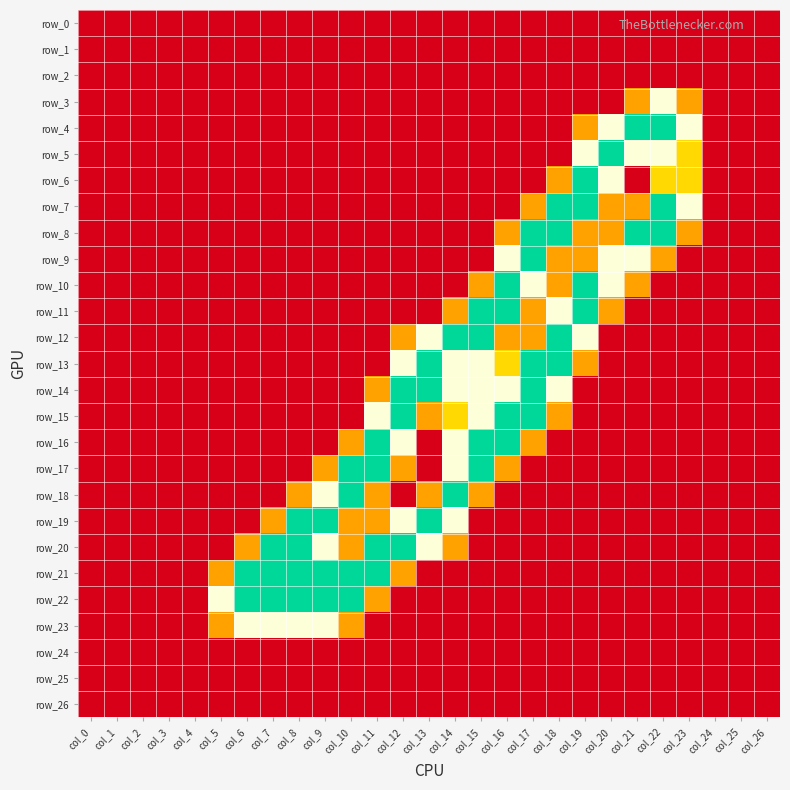

Reading left to right, list all the values displayed in this chart.

row_0: col_0=0.0	col_1=0.0	col_2=0.0	col_3=0.0	col_4=0.0	col_5=0.0	col_6=0.0	col_7=0.0	col_8=0.0	col_9=0.0	col_10=0.0	col_11=0.0	col_12=0.0	col_13=0.0	col_14=0.0	col_15=0.0	col_16=0.0	col_17=0.0	col_18=0.0	col_19=0.0	col_20=0.0	col_21=0.0	col_22=0.0	col_23=0.0	col_24=0.0	col_25=0.0	col_26=0.0
row_1: col_0=0.0	col_1=0.0	col_2=0.0	col_3=0.0	col_4=0.0	col_5=0.0	col_6=0.0	col_7=0.0	col_8=0.0	col_9=0.0	col_10=0.0	col_11=0.0	col_12=0.0	col_13=0.0	col_14=0.0	col_15=0.0	col_16=0.0	col_17=0.0	col_18=0.0	col_19=0.0	col_20=0.0	col_21=0.0	col_22=0.0	col_23=0.0	col_24=0.0	col_25=0.0	col_26=0.0
row_2: col_0=0.0	col_1=0.0	col_2=0.0	col_3=0.0	col_4=0.0	col_5=0.0	col_6=0.0	col_7=0.0	col_8=0.0	col_9=0.0	col_10=0.0	col_11=0.0	col_12=0.0	col_13=0.0	col_14=0.0	col_15=0.0	col_16=0.0	col_17=0.0	col_18=0.0	col_19=0.0	col_20=0.0	col_21=0.0	col_22=0.0	col_23=0.0	col_24=0.0	col_25=0.0	col_26=0.0
row_3: col_0=0.0	col_1=0.0	col_2=0.0	col_3=0.0	col_4=0.0	col_5=0.0	col_6=0.0	col_7=0.0	col_8=0.0	col_9=0.0	col_10=0.0	col_11=0.0	col_12=0.0	col_13=0.0	col_14=0.0	col_15=0.0	col_16=0.0	col_17=0.0	col_18=0.0	col_19=0.0	col_20=0.0	col_21=0.8	col_22=1.5	col_23=0.8	col_24=0.0	col_25=0.0	col_26=0.0
row_4: col_0=0.0	col_1=0.0	col_2=0.0	col_3=0.0	col_4=0.0	col_5=0.0	col_6=0.0	col_7=0.0	col_8=0.0	col_9=0.0	col_10=0.0	col_11=0.0	col_12=0.0	col_13=0.0	col_14=0.0	col_15=0.0	col_16=0.0	col_17=0.0	col_18=0.0	col_19=0.8	col_20=1.5	col_21=2.0	col_22=2.0	col_23=1.5	col_24=0.0	col_25=0.0	col_26=0.0
row_5: col_0=0.0	col_1=0.0	col_2=0.0	col_3=0.0	col_4=0.0	col_5=0.0	col_6=0.0	col_7=0.0	col_8=0.0	col_9=0.0	col_10=0.0	col_11=0.0	col_12=0.0	col_13=0.0	col_14=0.0	col_15=0.0	col_16=0.0	col_17=0.0	col_18=0.0	col_19=1.5	col_20=2.0	col_21=1.5	col_22=1.5	col_23=1.0	col_24=0.0	col_25=0.0	col_26=0.0
row_6: col_0=0.0	col_1=0.0	col_2=0.0	col_3=0.0	col_4=0.0	col_5=0.0	col_6=0.0	col_7=0.0	col_8=0.0	col_9=0.0	col_10=0.0	col_11=0.0	col_12=0.0	col_13=0.0	col_14=0.0	col_15=0.0	col_16=0.0	col_17=0.0	col_18=0.8	col_19=2.0	col_20=1.5	col_21=0.0	col_22=1.0	col_23=1.0	col_24=0.0	col_25=0.0	col_26=0.0
row_7: col_0=0.0	col_1=0.0	col_2=0.0	col_3=0.0	col_4=0.0	col_5=0.0	col_6=0.0	col_7=0.0	col_8=0.0	col_9=0.0	col_10=0.0	col_11=0.0	col_12=0.0	col_13=0.0	col_14=0.0	col_15=0.0	col_16=0.0	col_17=0.8	col_18=2.0	col_19=2.0	col_20=0.8	col_21=0.8	col_22=2.0	col_23=1.5	col_24=0.0	col_25=0.0	col_26=0.0
row_8: col_0=0.0	col_1=0.0	col_2=0.0	col_3=0.0	col_4=0.0	col_5=0.0	col_6=0.0	col_7=0.0	col_8=0.0	col_9=0.0	col_10=0.0	col_11=0.0	col_12=0.0	col_13=0.0	col_14=0.0	col_15=0.0	col_16=0.8	col_17=2.0	col_18=2.0	col_19=0.8	col_20=0.8	col_21=2.0	col_22=2.0	col_23=0.8	col_24=0.0	col_25=0.0	col_26=0.0
row_9: col_0=0.0	col_1=0.0	col_2=0.0	col_3=0.0	col_4=0.0	col_5=0.0	col_6=0.0	col_7=0.0	col_8=0.0	col_9=0.0	col_10=0.0	col_11=0.0	col_12=0.0	col_13=0.0	col_14=0.0	col_15=0.0	col_16=1.5	col_17=2.0	col_18=0.8	col_19=0.8	col_20=1.5	col_21=1.5	col_22=0.8	col_23=0.0	col_24=0.0	col_25=0.0	col_26=0.0
row_10: col_0=0.0	col_1=0.0	col_2=0.0	col_3=0.0	col_4=0.0	col_5=0.0	col_6=0.0	col_7=0.0	col_8=0.0	col_9=0.0	col_10=0.0	col_11=0.0	col_12=0.0	col_13=0.0	col_14=0.0	col_15=0.8	col_16=2.0	col_17=1.5	col_18=0.8	col_19=2.0	col_20=1.5	col_21=0.8	col_22=0.0	col_23=0.0	col_24=0.0	col_25=0.0	col_26=0.0
row_11: col_0=0.0	col_1=0.0	col_2=0.0	col_3=0.0	col_4=0.0	col_5=0.0	col_6=0.0	col_7=0.0	col_8=0.0	col_9=0.0	col_10=0.0	col_11=0.0	col_12=0.0	col_13=0.0	col_14=0.8	col_15=2.0	col_16=2.0	col_17=0.8	col_18=1.5	col_19=2.0	col_20=0.8	col_21=0.0	col_22=0.0	col_23=0.0	col_24=0.0	col_25=0.0	col_26=0.0
row_12: col_0=0.0	col_1=0.0	col_2=0.0	col_3=0.0	col_4=0.0	col_5=0.0	col_6=0.0	col_7=0.0	col_8=0.0	col_9=0.0	col_10=0.0	col_11=0.0	col_12=0.8	col_13=1.5	col_14=2.0	col_15=2.0	col_16=0.8	col_17=0.8	col_18=2.0	col_19=1.5	col_20=0.0	col_21=0.0	col_22=0.0	col_23=0.0	col_24=0.0	col_25=0.0	col_26=0.0
row_13: col_0=0.0	col_1=0.0	col_2=0.0	col_3=0.0	col_4=0.0	col_5=0.0	col_6=0.0	col_7=0.0	col_8=0.0	col_9=0.0	col_10=0.0	col_11=0.0	col_12=1.5	col_13=2.0	col_14=1.5	col_15=1.5	col_16=1.0	col_17=2.0	col_18=2.0	col_19=0.8	col_20=0.0	col_21=0.0	col_22=0.0	col_23=0.0	col_24=0.0	col_25=0.0	col_26=0.0
row_14: col_0=0.0	col_1=0.0	col_2=0.0	col_3=0.0	col_4=0.0	col_5=0.0	col_6=0.0	col_7=0.0	col_8=0.0	col_9=0.0	col_10=0.0	col_11=0.8	col_12=2.0	col_13=2.0	col_14=1.5	col_15=1.5	col_16=1.5	col_17=2.0	col_18=1.5	col_19=0.0	col_20=0.0	col_21=0.0	col_22=0.0	col_23=0.0	col_24=0.0	col_25=0.0	col_26=0.0
row_15: col_0=0.0	col_1=0.0	col_2=0.0	col_3=0.0	col_4=0.0	col_5=0.0	col_6=0.0	col_7=0.0	col_8=0.0	col_9=0.0	col_10=0.0	col_11=1.5	col_12=2.0	col_13=0.8	col_14=1.0	col_15=1.5	col_16=2.0	col_17=2.0	col_18=0.8	col_19=0.0	col_20=0.0	col_21=0.0	col_22=0.0	col_23=0.0	col_24=0.0	col_25=0.0	col_26=0.0
row_16: col_0=0.0	col_1=0.0	col_2=0.0	col_3=0.0	col_4=0.0	col_5=0.0	col_6=0.0	col_7=0.0	col_8=0.0	col_9=0.0	col_10=0.8	col_11=2.0	col_12=1.5	col_13=0.0	col_14=1.5	col_15=2.0	col_16=2.0	col_17=0.8	col_18=0.0	col_19=0.0	col_20=0.0	col_21=0.0	col_22=0.0	col_23=0.0	col_24=0.0	col_25=0.0	col_26=0.0
row_17: col_0=0.0	col_1=0.0	col_2=0.0	col_3=0.0	col_4=0.0	col_5=0.0	col_6=0.0	col_7=0.0	col_8=0.0	col_9=0.8	col_10=2.0	col_11=2.0	col_12=0.8	col_13=0.0	col_14=1.5	col_15=2.0	col_16=0.8	col_17=0.0	col_18=0.0	col_19=0.0	col_20=0.0	col_21=0.0	col_22=0.0	col_23=0.0	col_24=0.0	col_25=0.0	col_26=0.0
row_18: col_0=0.0	col_1=0.0	col_2=0.0	col_3=0.0	col_4=0.0	col_5=0.0	col_6=0.0	col_7=0.0	col_8=0.8	col_9=1.5	col_10=2.0	col_11=0.8	col_12=0.0	col_13=0.8	col_14=2.0	col_15=0.8	col_16=0.0	col_17=0.0	col_18=0.0	col_19=0.0	col_20=0.0	col_21=0.0	col_22=0.0	col_23=0.0	col_24=0.0	col_25=0.0	col_26=0.0
row_19: col_0=0.0	col_1=0.0	col_2=0.0	col_3=0.0	col_4=0.0	col_5=0.0	col_6=0.0	col_7=0.8	col_8=2.0	col_9=2.0	col_10=0.8	col_11=0.8	col_12=1.5	col_13=2.0	col_14=1.5	col_15=0.0	col_16=0.0	col_17=0.0	col_18=0.0	col_19=0.0	col_20=0.0	col_21=0.0	col_22=0.0	col_23=0.0	col_24=0.0	col_25=0.0	col_26=0.0
row_20: col_0=0.0	col_1=0.0	col_2=0.0	col_3=0.0	col_4=0.0	col_5=0.0	col_6=0.8	col_7=2.0	col_8=2.0	col_9=1.5	col_10=0.8	col_11=2.0	col_12=2.0	col_13=1.5	col_14=0.8	col_15=0.0	col_16=0.0	col_17=0.0	col_18=0.0	col_19=0.0	col_20=0.0	col_21=0.0	col_22=0.0	col_23=0.0	col_24=0.0	col_25=0.0	col_26=0.0
row_21: col_0=0.0	col_1=0.0	col_2=0.0	col_3=0.0	col_4=0.0	col_5=0.8	col_6=2.0	col_7=2.0	col_8=2.0	col_9=2.0	col_10=2.0	col_11=2.0	col_12=0.8	col_13=0.0	col_14=0.0	col_15=0.0	col_16=0.0	col_17=0.0	col_18=0.0	col_19=0.0	col_20=0.0	col_21=0.0	col_22=0.0	col_23=0.0	col_24=0.0	col_25=0.0	col_26=0.0
row_22: col_0=0.0	col_1=0.0	col_2=0.0	col_3=0.0	col_4=0.0	col_5=1.5	col_6=2.0	col_7=2.0	col_8=2.0	col_9=2.0	col_10=2.0	col_11=0.8	col_12=0.0	col_13=0.0	col_14=0.0	col_15=0.0	col_16=0.0	col_17=0.0	col_18=0.0	col_19=0.0	col_20=0.0	col_21=0.0	col_22=0.0	col_23=0.0	col_24=0.0	col_25=0.0	col_26=0.0
row_23: col_0=0.0	col_1=0.0	col_2=0.0	col_3=0.0	col_4=0.0	col_5=0.8	col_6=1.5	col_7=1.5	col_8=1.5	col_9=1.5	col_10=0.8	col_11=0.0	col_12=0.0	col_13=0.0	col_14=0.0	col_15=0.0	col_16=0.0	col_17=0.0	col_18=0.0	col_19=0.0	col_20=0.0	col_21=0.0	col_22=0.0	col_23=0.0	col_24=0.0	col_25=0.0	col_26=0.0
row_24: col_0=0.0	col_1=0.0	col_2=0.0	col_3=0.0	col_4=0.0	col_5=0.0	col_6=0.0	col_7=0.0	col_8=0.0	col_9=0.0	col_10=0.0	col_11=0.0	col_12=0.0	col_13=0.0	col_14=0.0	col_15=0.0	col_16=0.0	col_17=0.0	col_18=0.0	col_19=0.0	col_20=0.0	col_21=0.0	col_22=0.0	col_23=0.0	col_24=0.0	col_25=0.0	col_26=0.0
row_25: col_0=0.0	col_1=0.0	col_2=0.0	col_3=0.0	col_4=0.0	col_5=0.0	col_6=0.0	col_7=0.0	col_8=0.0	col_9=0.0	col_10=0.0	col_11=0.0	col_12=0.0	col_13=0.0	col_14=0.0	col_15=0.0	col_16=0.0	col_17=0.0	col_18=0.0	col_19=0.0	col_20=0.0	col_21=0.0	col_22=0.0	col_23=0.0	col_24=0.0	col_25=0.0	col_26=0.0
row_26: col_0=0.0	col_1=0.0	col_2=0.0	col_3=0.0	col_4=0.0	col_5=0.0	col_6=0.0	col_7=0.0	col_8=0.0	col_9=0.0	col_10=0.0	col_11=0.0	col_12=0.0	col_13=0.0	col_14=0.0	col_15=0.0	col_16=0.0	col_17=0.0	col_18=0.0	col_19=0.0	col_20=0.0	col_21=0.0	col_22=0.0	col_23=0.0	col_24=0.0	col_25=0.0	col_26=0.0